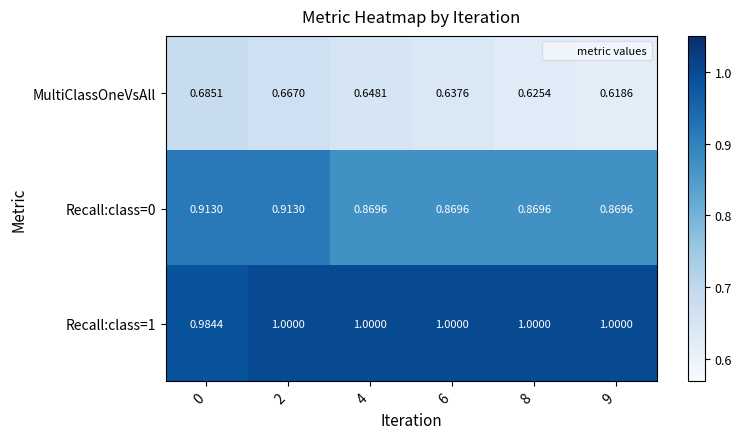

Which series has the largest range (max minus min)?

MultiClassOneVsAll